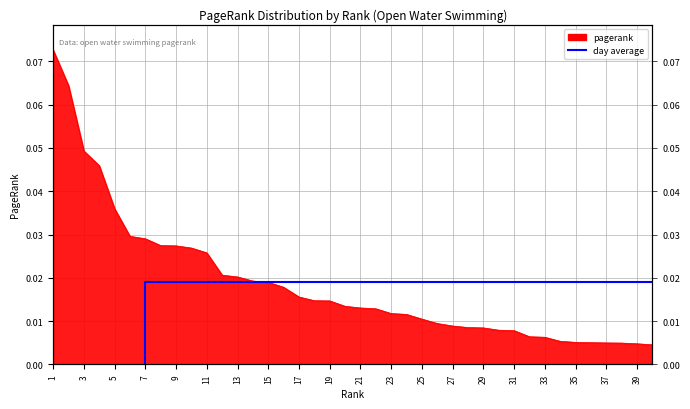

Which has a higher value, 5 or 11?

5